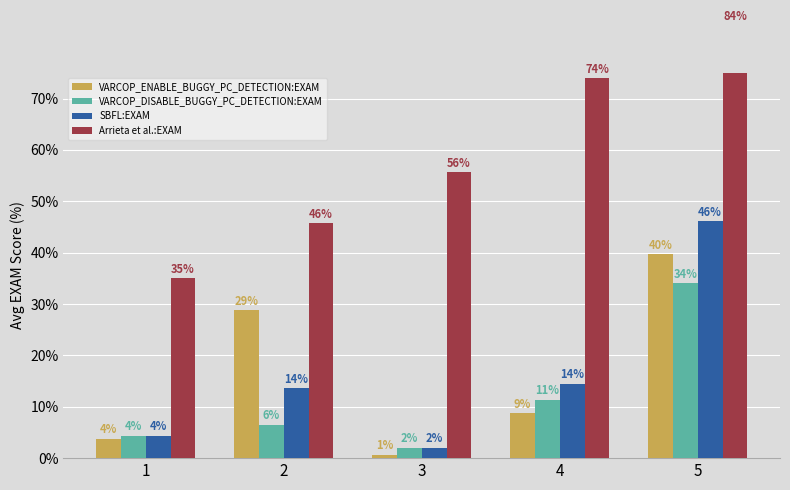

How many data points in SBFL:EXAM are less than 13?

2